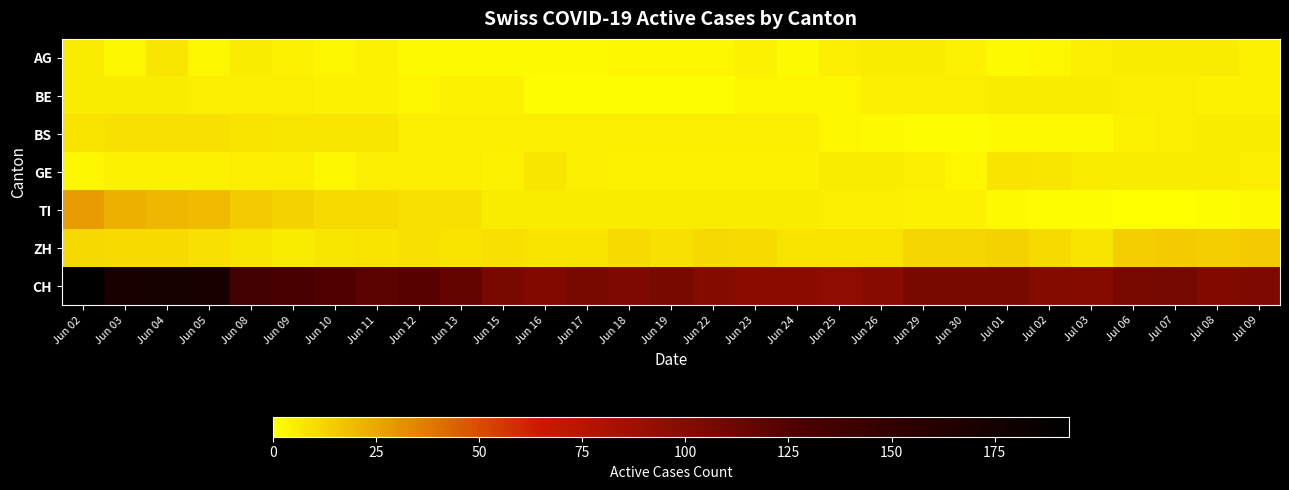

Reading right to left, extract all data points from this chart.

AG: Jul 09=4	Jul 08=6	Jul 07=6	Jul 06=6	Jul 03=5	Jul 02=3	Jul 01=2	Jun 30=4	Jun 29=6	Jun 26=6	Jun 25=5	Jun 24=2	Jun 23=4	Jun 22=3	Jun 19=3	Jun 18=3	Jun 17=2	Jun 16=2	Jun 15=2	Jun 13=2	Jun 12=2	Jun 11=4	Jun 10=3	Jun 09=4	Jun 08=6	Jun 05=3	Jun 04=7	Jun 03=3	Jun 02=6
BE: Jul 09=4	Jul 08=4	Jul 07=5	Jul 06=5	Jul 03=6	Jul 02=6	Jul 01=6	Jun 30=5	Jun 29=5	Jun 26=5	Jun 25=3	Jun 24=3	Jun 23=3	Jun 22=1	Jun 19=1	Jun 18=1	Jun 17=1	Jun 16=1	Jun 15=4	Jun 13=4	Jun 12=3	Jun 11=4	Jun 10=4	Jun 09=5	Jun 08=5	Jun 05=5	Jun 04=6	Jun 03=6	Jun 02=6
BS: Jul 09=6	Jul 08=6	Jul 07=5	Jul 06=4	Jul 03=2	Jul 02=2	Jul 01=2	Jun 30=1	Jun 29=1	Jun 26=2	Jun 25=3	Jun 24=5	Jun 23=5	Jun 22=5	Jun 19=5	Jun 18=5	Jun 17=5	Jun 16=5	Jun 15=5	Jun 13=5	Jun 12=5	Jun 11=7	Jun 10=7	Jun 09=7	Jun 08=8	Jun 05=9	Jun 04=9	Jun 03=9	Jun 02=8
GE: Jul 09=5	Jul 08=6	Jul 07=6	Jul 06=6	Jul 03=6	Jul 02=7	Jul 01=8	Jun 30=3	Jun 29=5	Jun 26=6	Jun 25=6	Jun 24=4	Jun 23=4	Jun 22=4	Jun 19=4	Jun 18=4	Jun 17=5	Jun 16=7	Jun 15=4	Jun 13=5	Jun 12=5	Jun 11=5	Jun 10=3	Jun 09=5	Jun 08=5	Jun 05=4	Jun 04=4	Jun 03=4	Jun 02=3
TI: Jul 09=2	Jul 08=1	Jul 07=0	Jul 06=0	Jul 03=1	Jul 02=1	Jul 01=2	Jun 30=4	Jun 29=4	Jun 26=5	Jun 25=5	Jun 24=6	Jun 23=6	Jun 22=6	Jun 19=6	Jun 18=6	Jun 17=6	Jun 16=6	Jun 15=6	Jun 13=9	Jun 12=9	Jun 11=10	Jun 10=10	Jun 09=13	Jun 08=15	Jun 05=19	Jun 04=20	Jun 03=22	Jun 02=28
ZH: Jul 09=15	Jul 08=14	Jul 07=15	Jul 06=14	Jul 03=8	Jul 02=10	Jul 01=13	Jun 30=12	Jun 29=12	Jun 26=8	Jun 25=8	Jun 24=8	Jun 23=10	Jun 22=11	Jun 19=9	Jun 18=10	Jun 17=8	Jun 16=8	Jun 15=9	Jun 13=8	Jun 12=9	Jun 11=8	Jun 10=7	Jun 09=6	Jun 08=7	Jun 05=9	Jun 04=10	Jun 03=10	Jun 02=11
CH: Jul 09=104	Jul 08=102	Jul 07=108	Jul 06=107	Jul 03=100	Jul 02=101	Jul 01=106	Jun 30=107	Jun 29=107	Jun 26=99	Jun 25=95	Jun 24=98	Jun 23=98	Jun 22=101	Jun 19=107	Jun 18=104	Jun 17=106	Jun 16=102	Jun 15=107	Jun 13=117	Jun 12=123	Jun 11=121	Jun 10=126	Jun 09=132	Jun 08=137	Jun 05=172	Jun 04=174	Jun 03=172	Jun 02=193